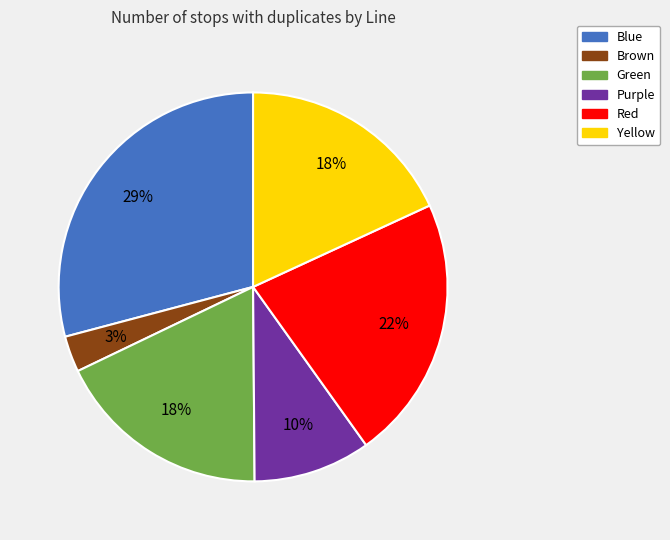

Count the number of slices in the pie.

6